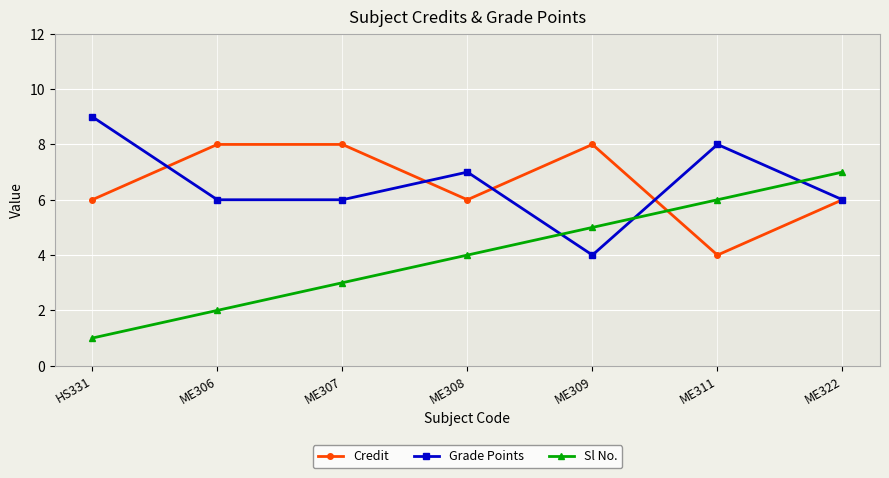

List the labels in order of Sl No. value, smallest first.

HS331, ME306, ME307, ME308, ME309, ME311, ME322